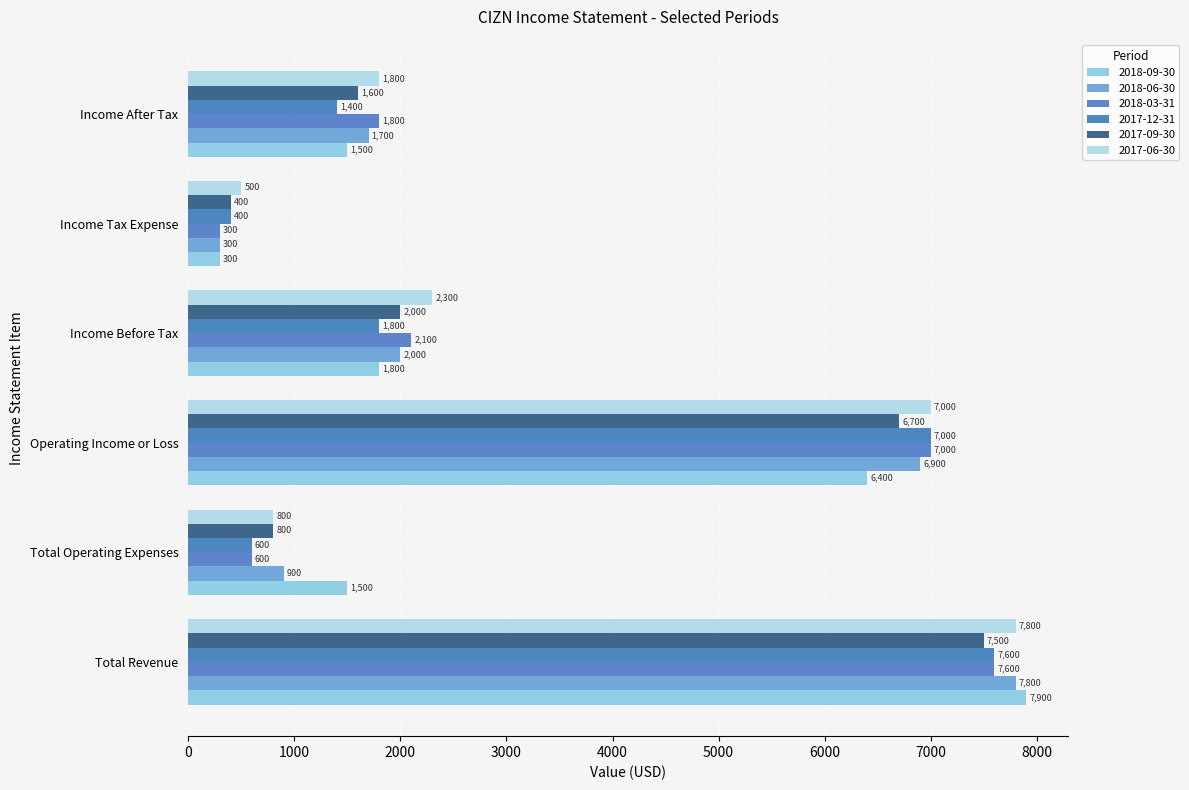

What are all the series names shown in the legend?

2018-09-30, 2018-06-30, 2018-03-31, 2017-12-31, 2017-09-30, 2017-06-30